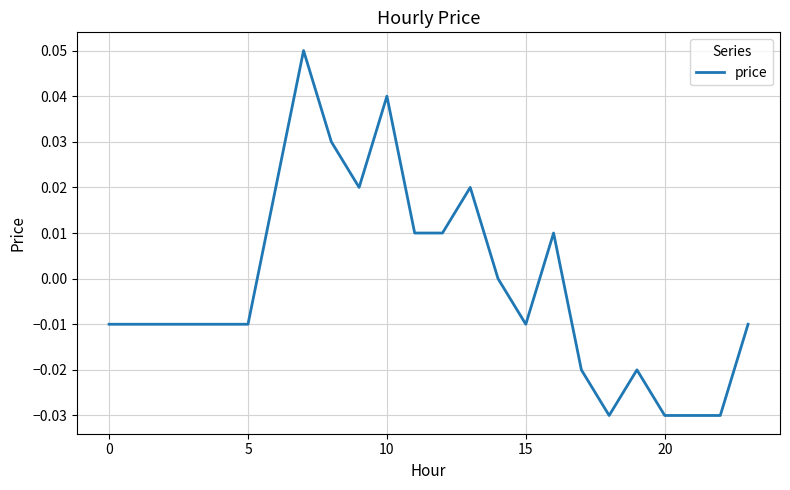

What is the difference between the maximum and second lowest values?

0.1